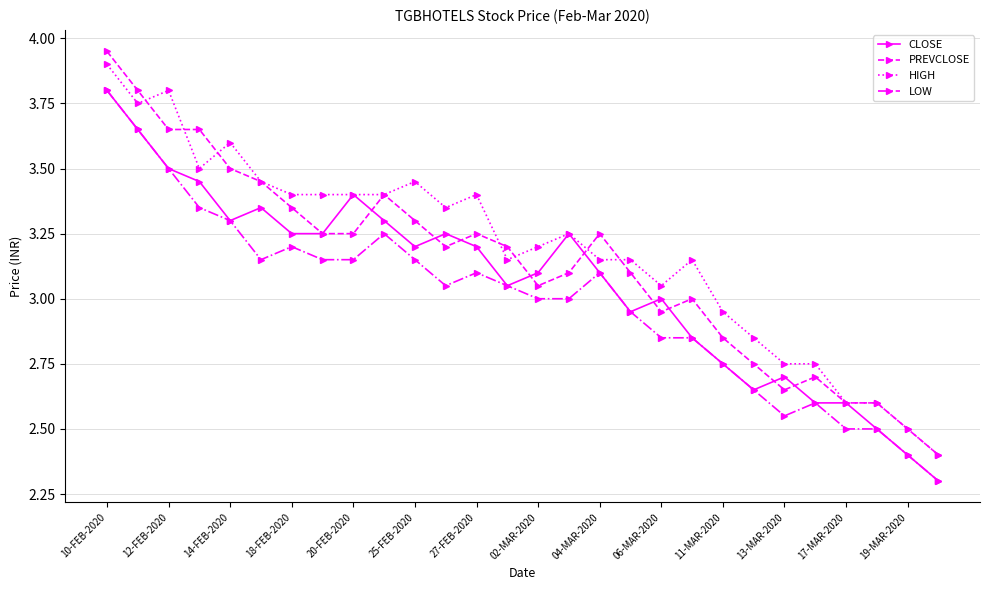

Which series has the largest range (max minus min)?

PREVCLOSE